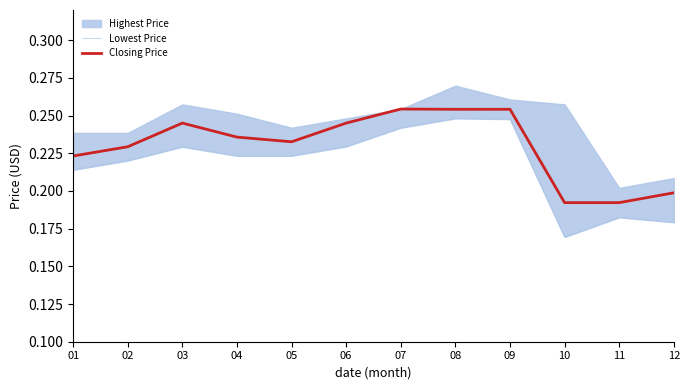

What is the maximum value for Closing Price?

0.3